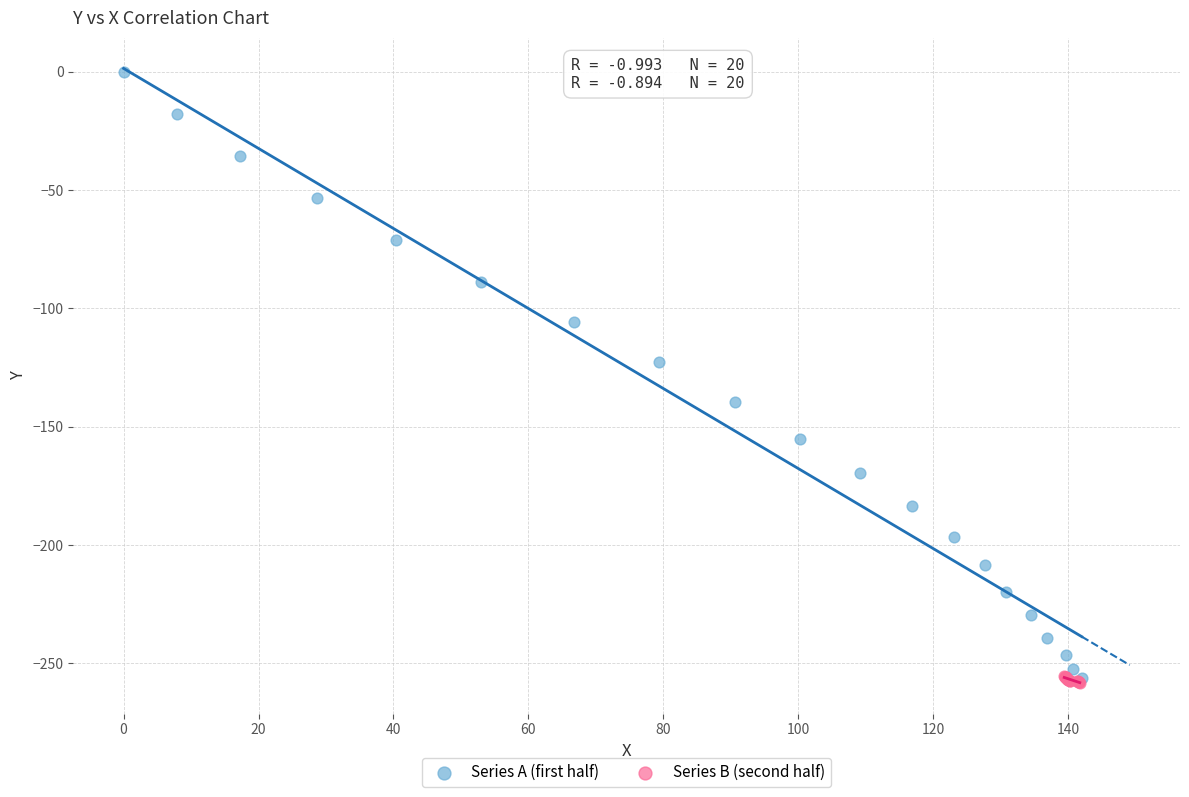

Which series reaches the maximum Y coordinate?

Series A (first half)